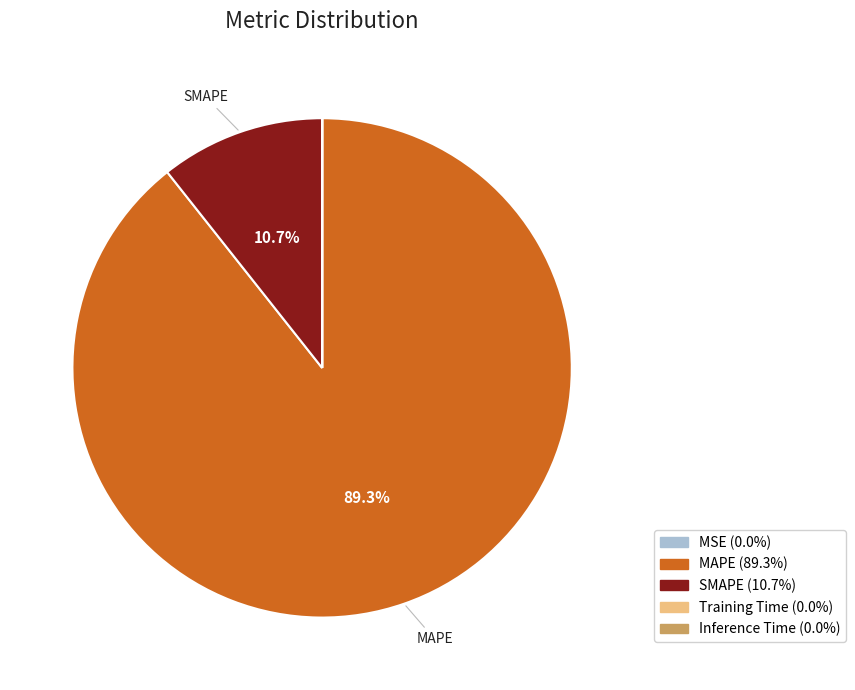

Is MAPE the majority of the pie?

Yes